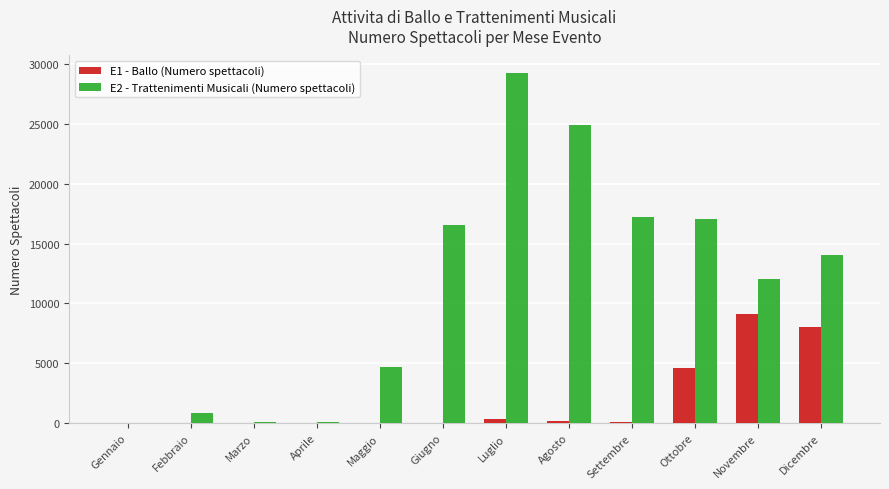

What is the total value across all series at Novembre?

21177